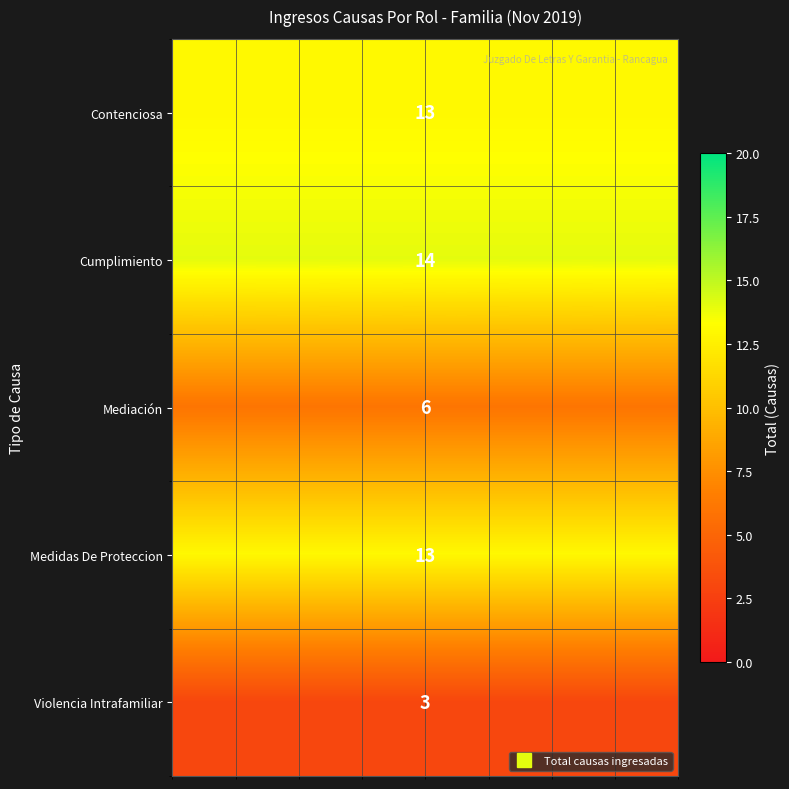

What is the difference between the highest and lowest values at 6?

11